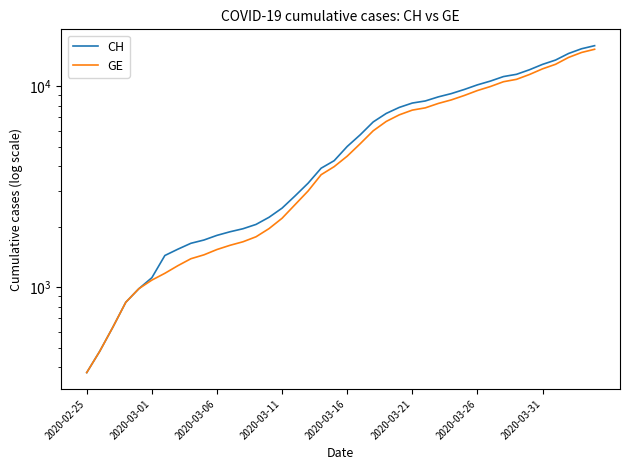

Which series has the largest total across all categories?

CH